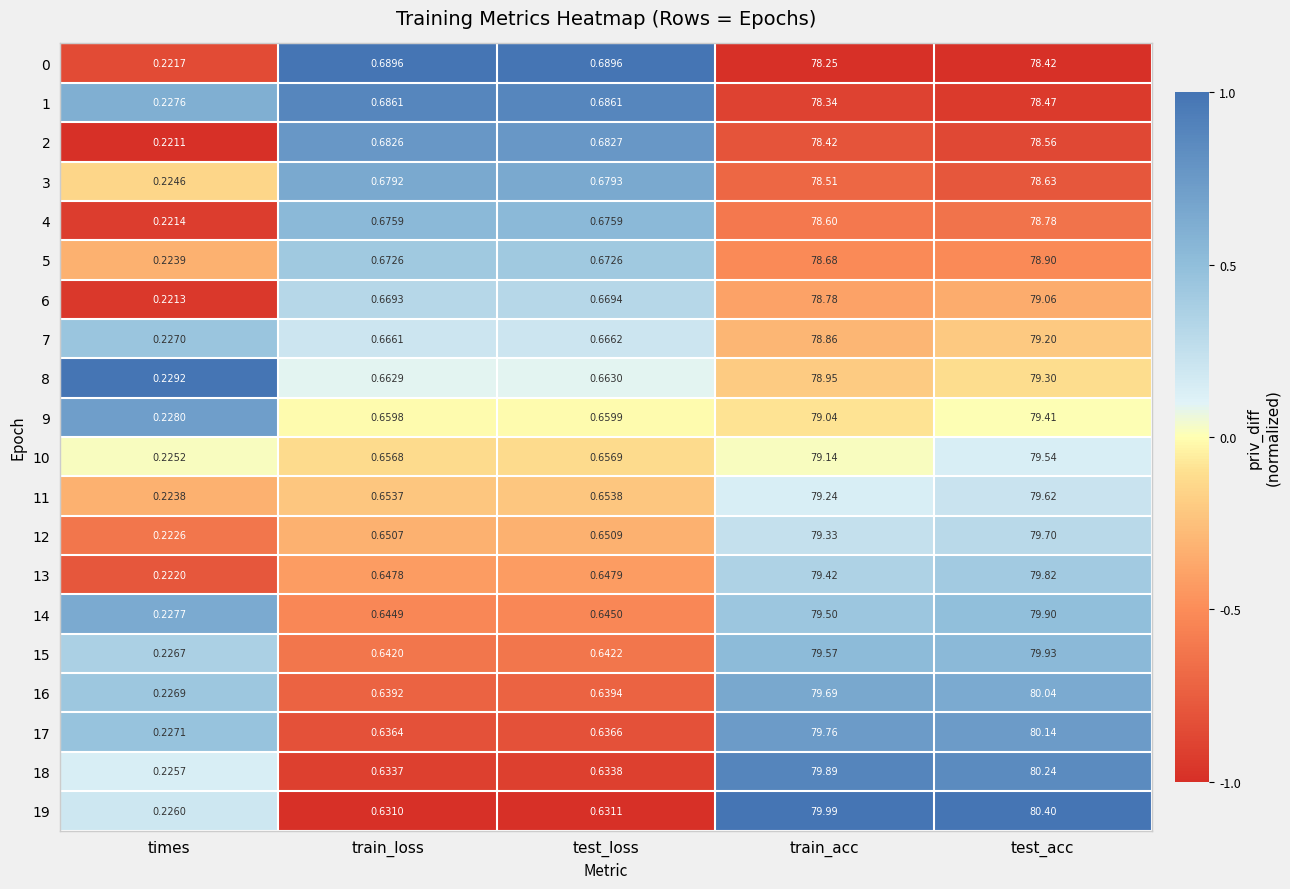

Which series has the largest range (max minus min)?

19